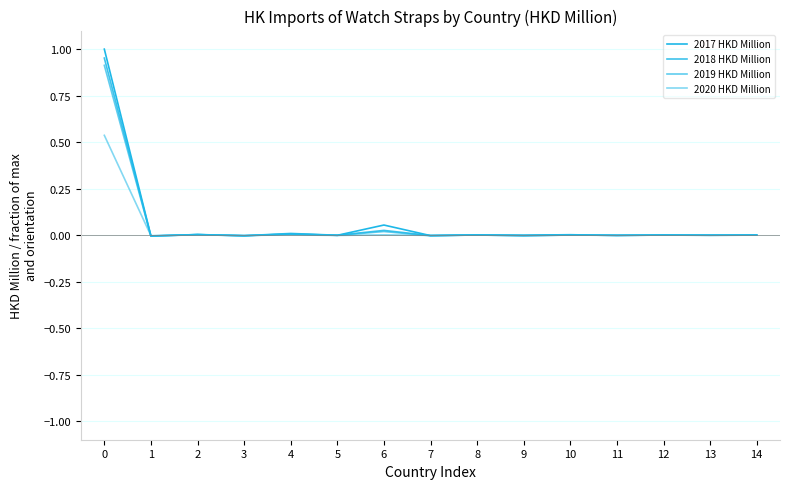

At how many categories does at least one series exceed 0?

8